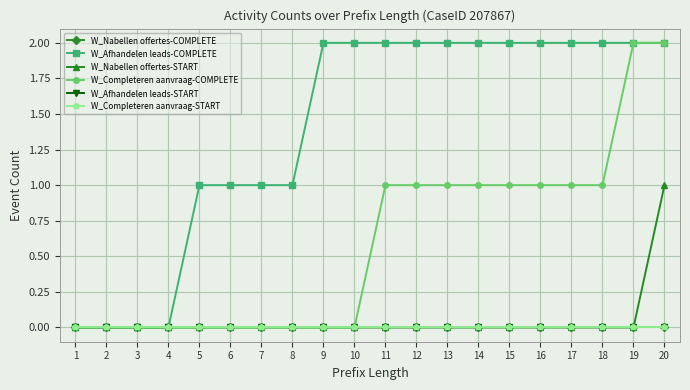

Between 3 and 19, which series saw the biggest shift?

W_Afhandelen leads-COMPLETE